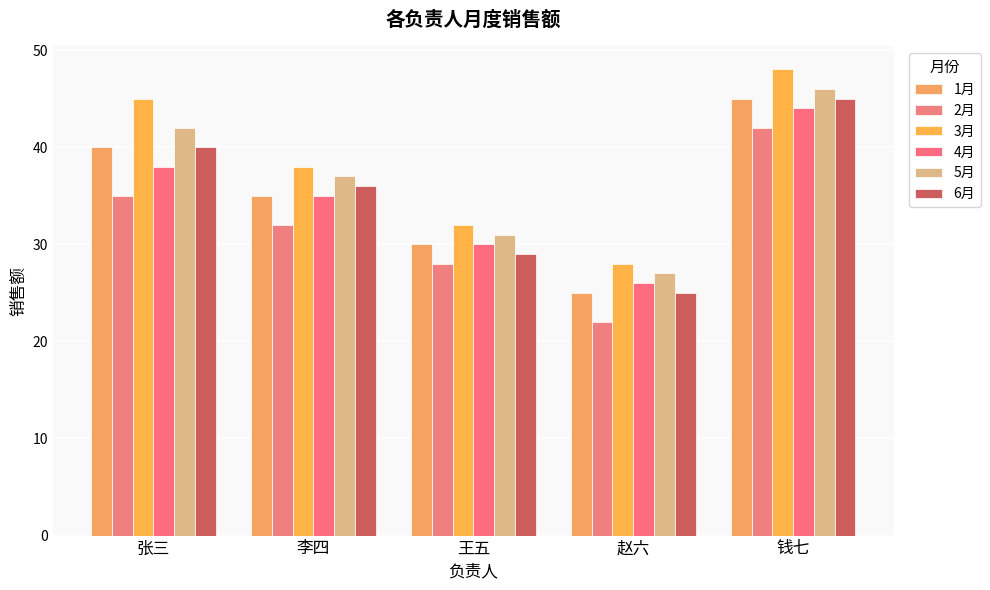

The 1月 series shows 13 at 王五. True or false?

False